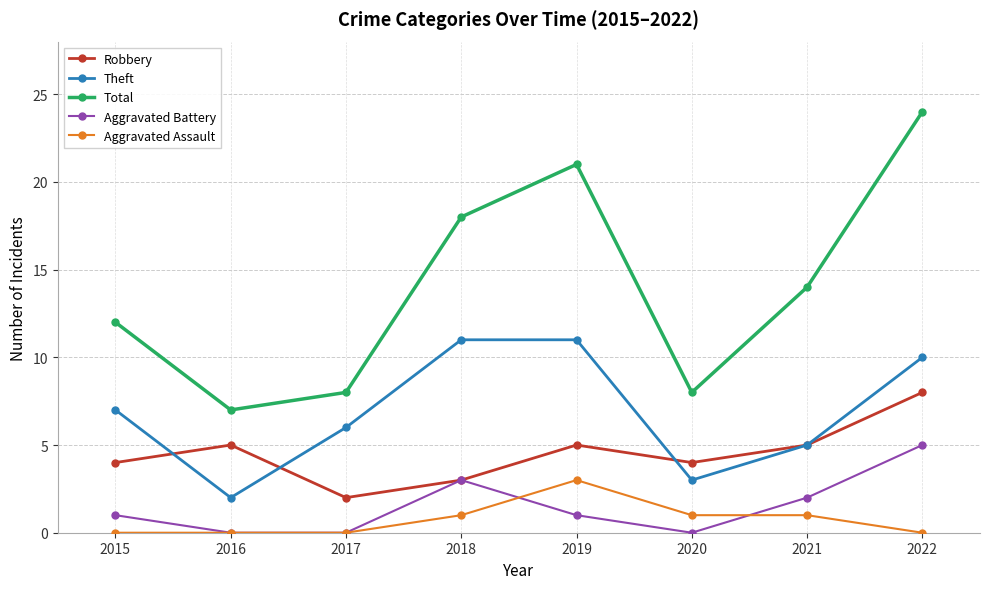

Is this an area chart (filled region under the line)?

No